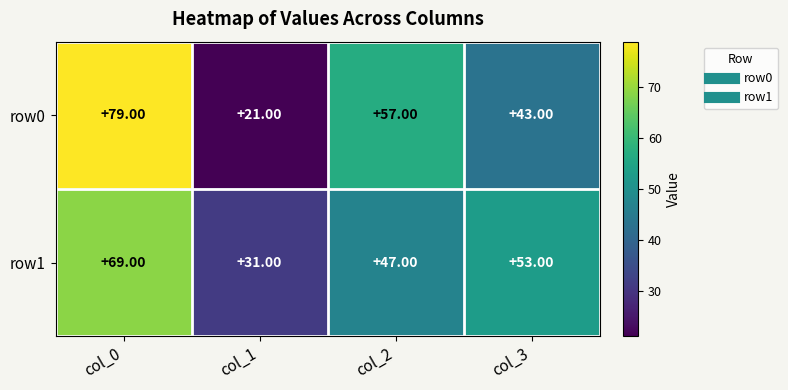

Which series has the widest spread of values?

row0